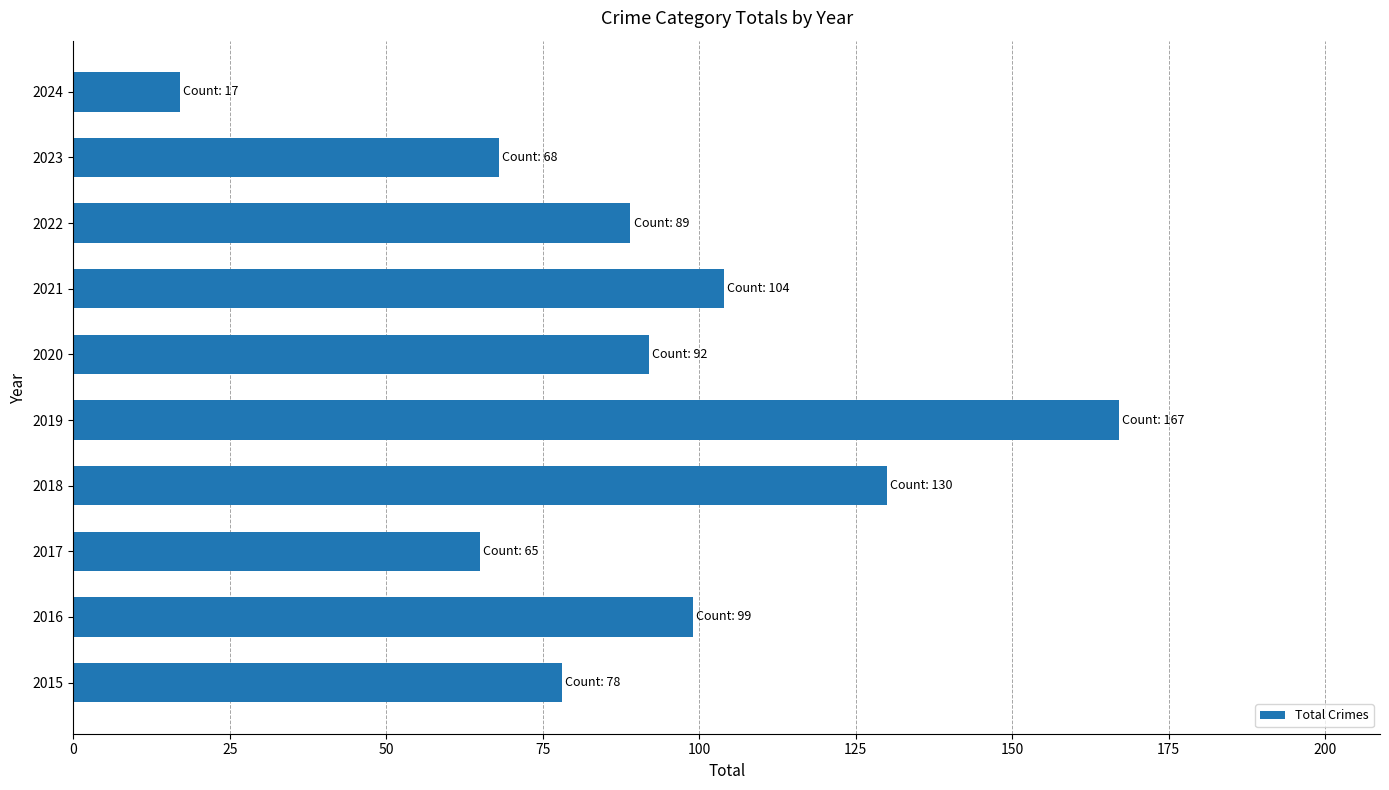

Reading top to bottom, transcribe all the data shown in this chart.

17	68	89	104	92	167	130	65	99	78